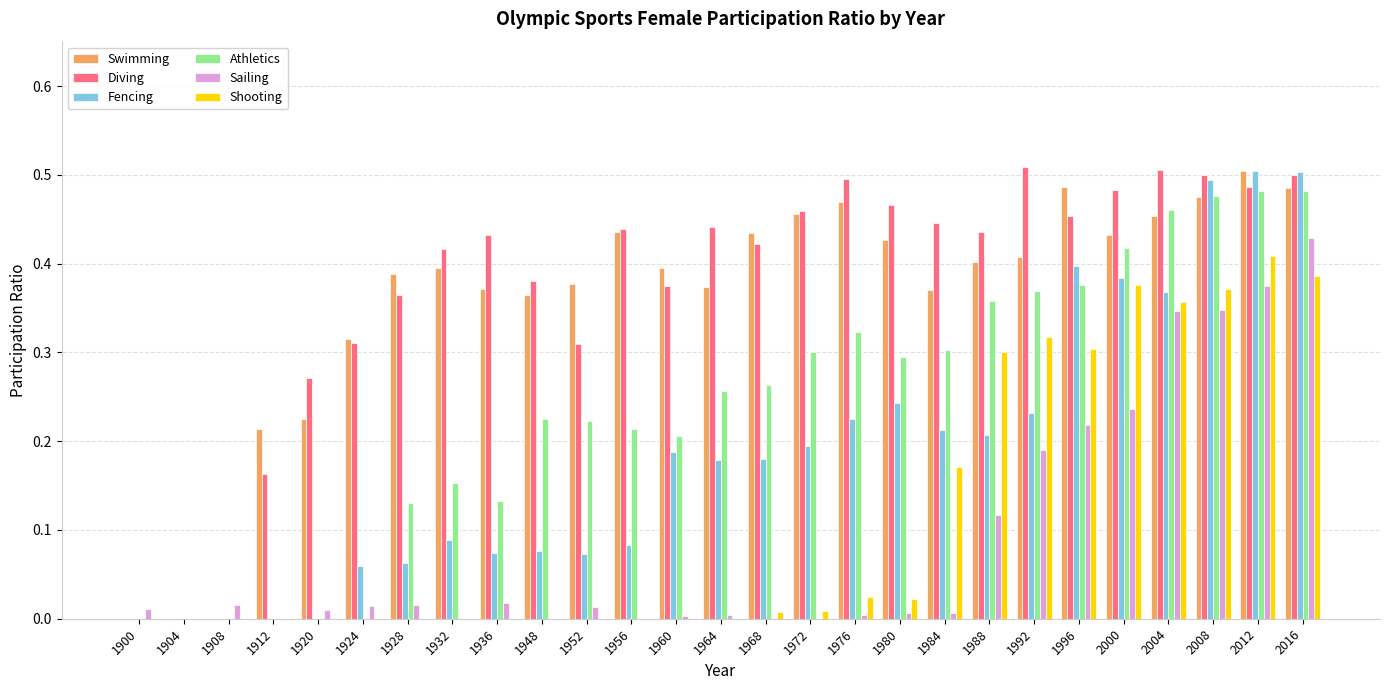

True or false: Athletics has a value of 0.4 at 2000.

True